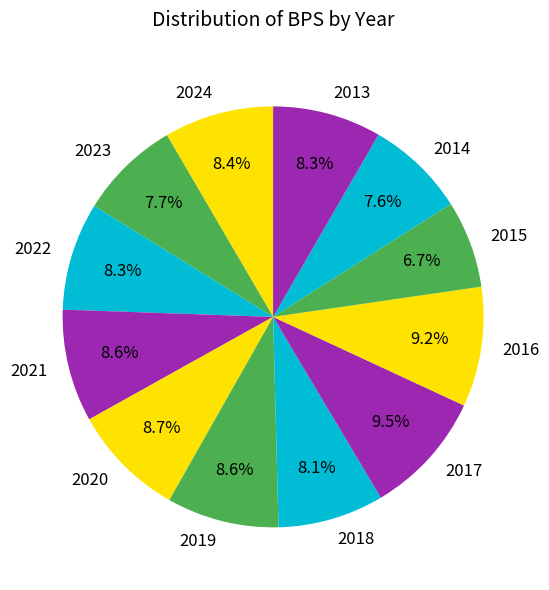

How many slices are in this pie chart?

12